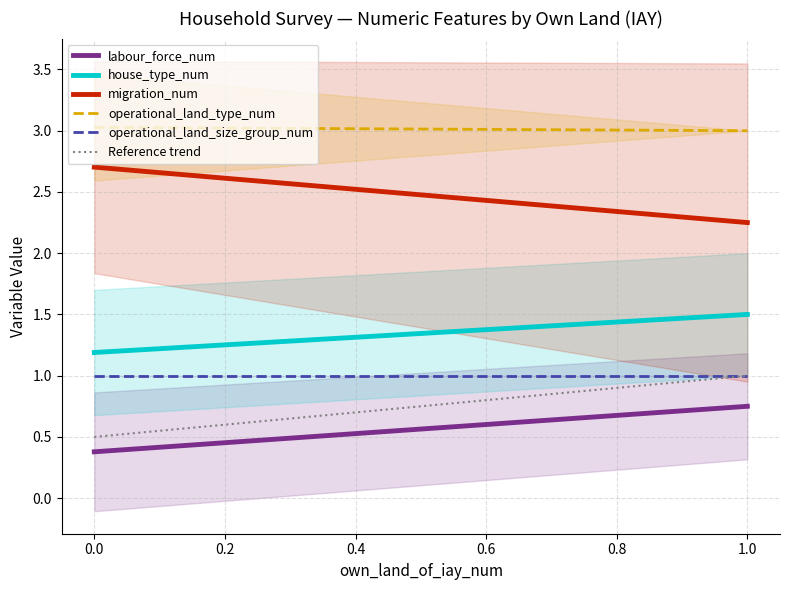

Reading left to right, extract all data points from this chart.

labour_force_num: 0.4	0.8
house_type_num: 1.2	1.5
migration_num: 2.7	2.2
operational_land_type_num: 3.0	3.0
operational_land_size_group_num: 1.0	1.0
Reference trend: 0.5	1.0